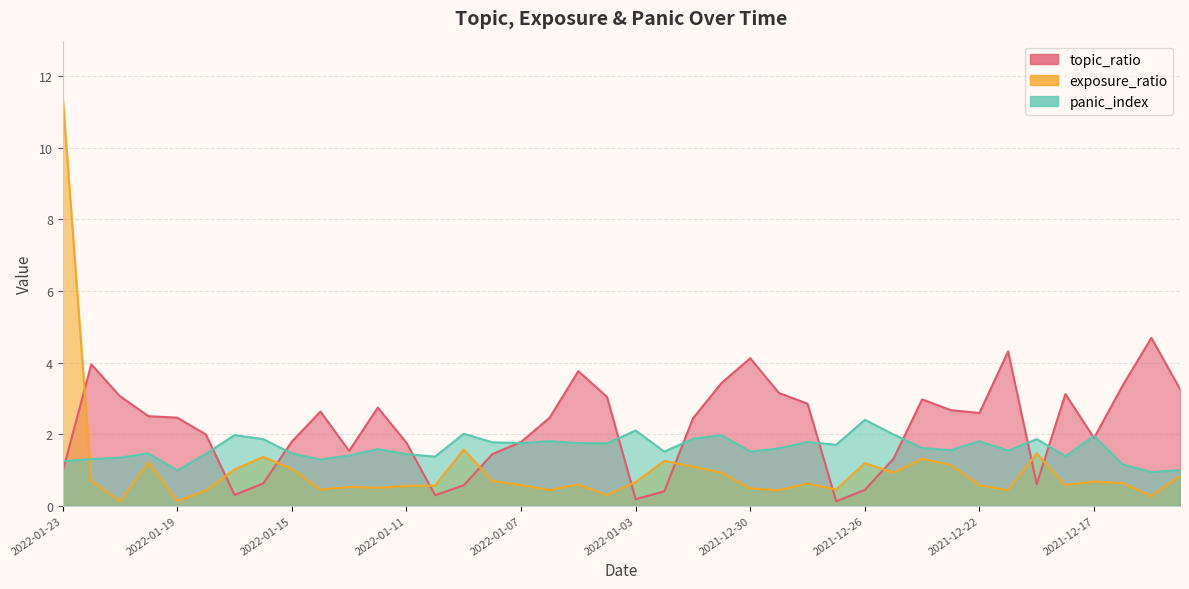

Reading left to right, list all the values displayed in this chart.

topic_ratio: 2022-01-23=0.9	2022-01-22=4.0	2022-01-21=3.1	2022-01-20=2.5	2022-01-19=2.5	2022-01-18=2.0	2022-01-17=0.3	2022-01-16=0.6	2022-01-15=1.8	2022-01-14=2.6	2022-01-13=1.5	2022-01-12=2.7	2022-01-11=1.8	2022-01-10=0.3	2022-01-09=0.6	2022-01-08=1.4	2022-01-07=1.8	2022-01-06=2.5	2022-01-05=3.8	2022-01-04=3.0	2022-01-03=0.2	2022-01-02=0.4	2022-01-01=2.4	2021-12-31=3.4	2021-12-30=4.1	2021-12-29=3.1	2021-12-28=2.9	2021-12-27=0.1	2021-12-26=0.4	2021-12-25=1.3	2021-12-24=3.0	2021-12-23=2.7	2021-12-22=2.6	2021-12-21=4.3	2021-12-19=0.6	2021-12-18=3.1	2021-12-17=1.9	2021-12-16=3.4	2021-12-15=4.7	2021-12-14=3.3
exposure_ratio: 2022-01-23=11.5	2022-01-22=0.7	2022-01-21=0.1	2022-01-20=1.2	2022-01-19=0.1	2022-01-18=0.4	2022-01-17=1.0	2022-01-16=1.4	2022-01-15=1.0	2022-01-14=0.5	2022-01-13=0.5	2022-01-12=0.5	2022-01-11=0.6	2022-01-10=0.6	2022-01-09=1.6	2022-01-08=0.7	2022-01-07=0.6	2022-01-06=0.4	2022-01-05=0.6	2022-01-04=0.3	2022-01-03=0.7	2022-01-02=1.2	2022-01-01=1.1	2021-12-31=0.9	2021-12-30=0.5	2021-12-29=0.4	2021-12-28=0.6	2021-12-27=0.5	2021-12-26=1.2	2021-12-25=0.9	2021-12-24=1.3	2021-12-23=1.1	2021-12-22=0.6	2021-12-21=0.4	2021-12-19=1.5	2021-12-18=0.6	2021-12-17=0.7	2021-12-16=0.6	2021-12-15=0.3	2021-12-14=0.8
panic_index: 2022-01-23=1.2	2022-01-22=1.3	2022-01-21=1.3	2022-01-20=1.5	2022-01-19=1.0	2022-01-18=1.4	2022-01-17=2.0	2022-01-16=1.9	2022-01-15=1.5	2022-01-14=1.3	2022-01-13=1.4	2022-01-12=1.6	2022-01-11=1.4	2022-01-10=1.4	2022-01-09=2.0	2022-01-08=1.8	2022-01-07=1.8	2022-01-06=1.8	2022-01-05=1.8	2022-01-04=1.7	2022-01-03=2.1	2022-01-02=1.5	2022-01-01=1.9	2021-12-31=2.0	2021-12-30=1.5	2021-12-29=1.6	2021-12-28=1.8	2021-12-27=1.7	2021-12-26=2.4	2021-12-25=2.0	2021-12-24=1.6	2021-12-23=1.6	2021-12-22=1.8	2021-12-21=1.5	2021-12-19=1.9	2021-12-18=1.4	2021-12-17=1.9	2021-12-16=1.1	2021-12-15=0.9	2021-12-14=1.0